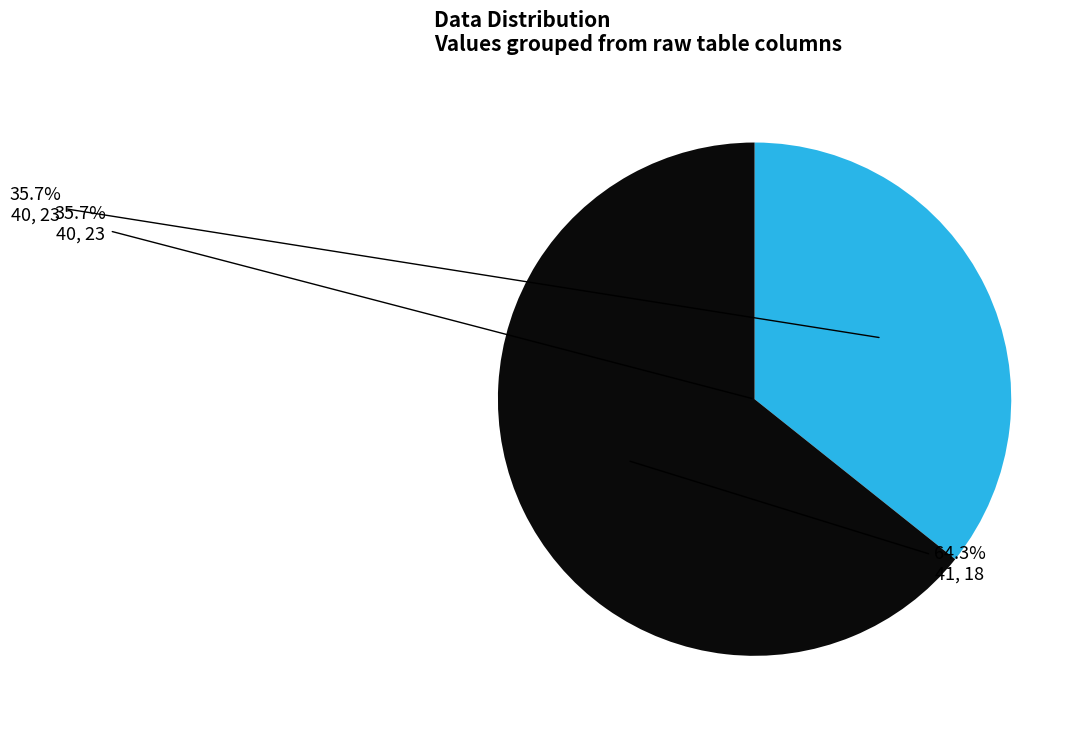

Which slice is the largest?

18